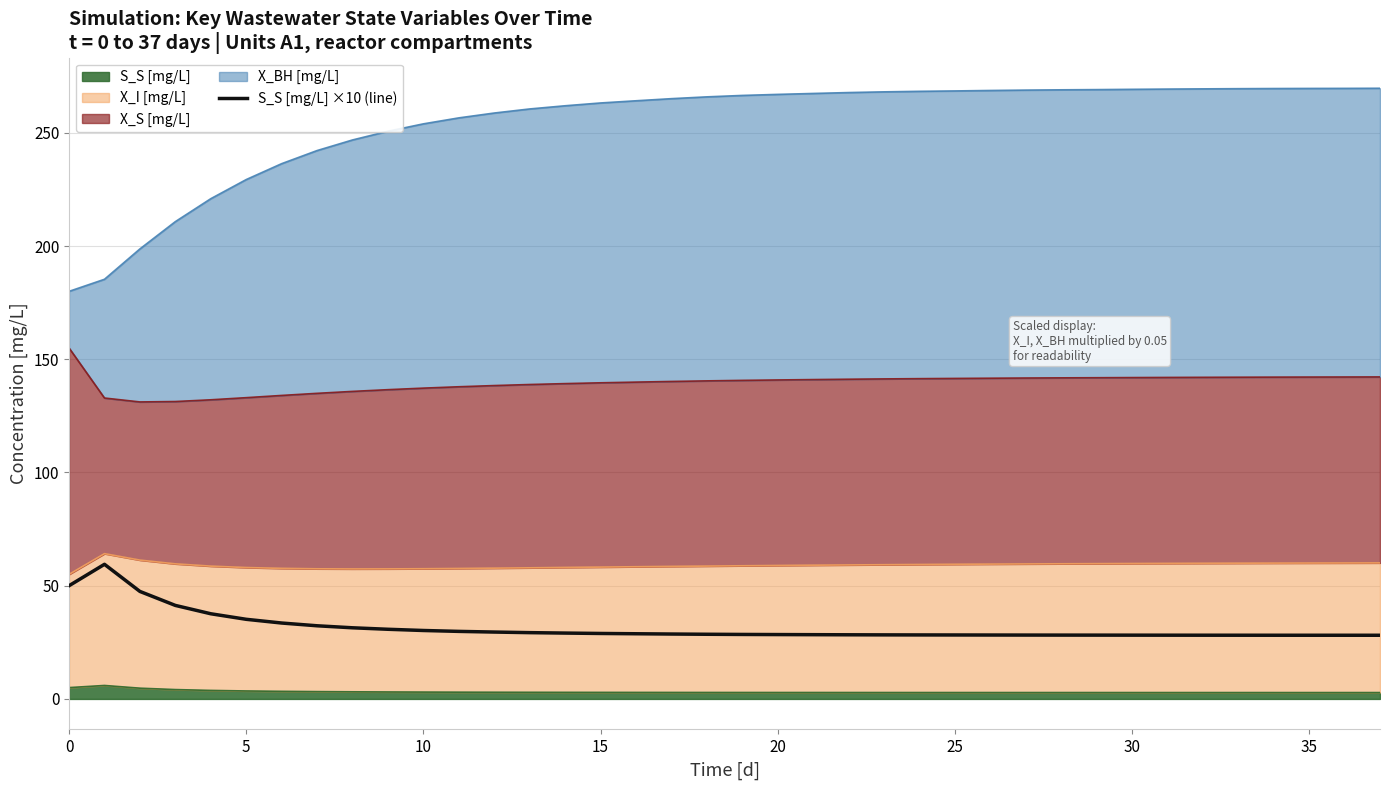

What is the average value?

31.5